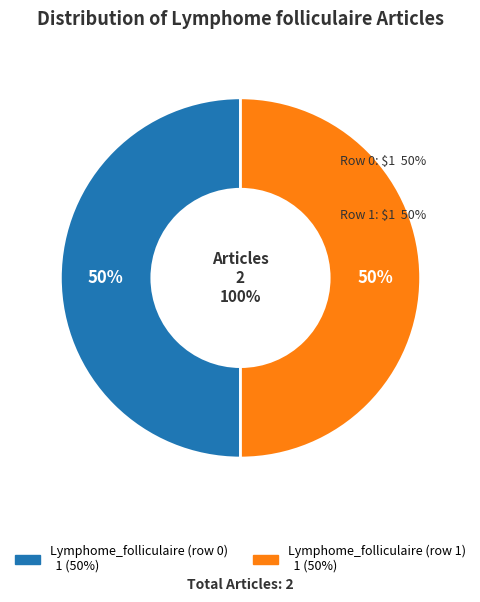

Which category has the smallest portion of the pie?

Lymphome_folliculaire (row 0)